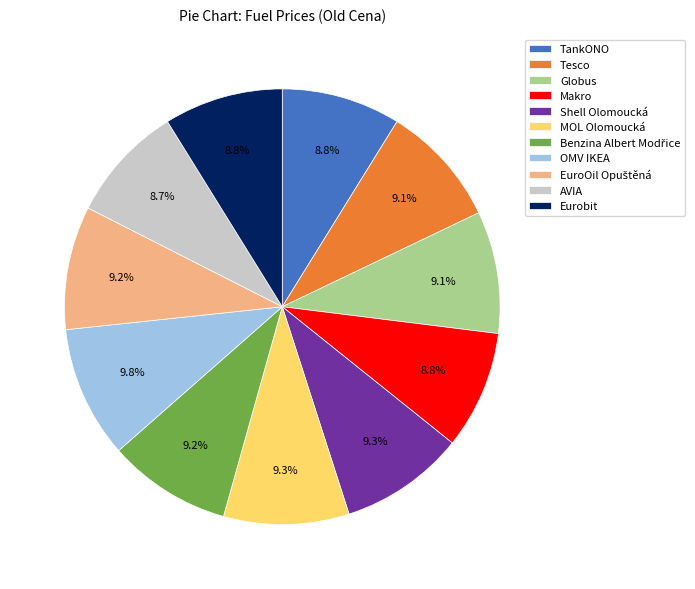

Is it true that OMV IKEA is 5% of the pie?

False